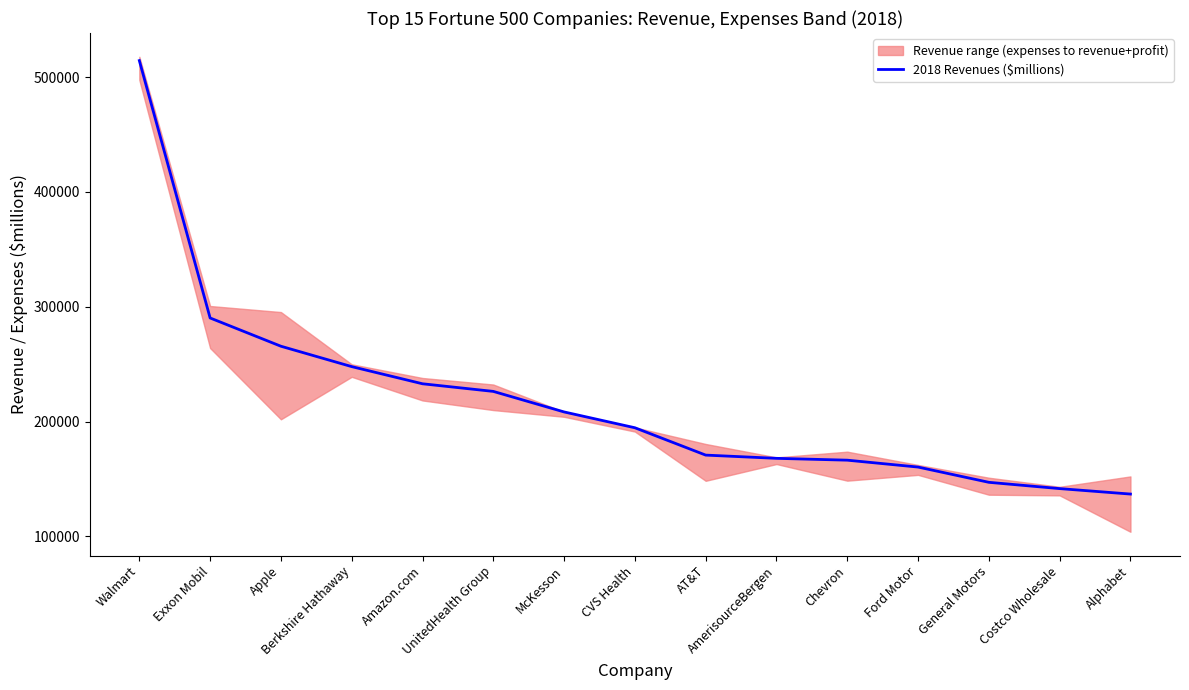

What is the change in value from Chevron to General Motors?

-19290.0